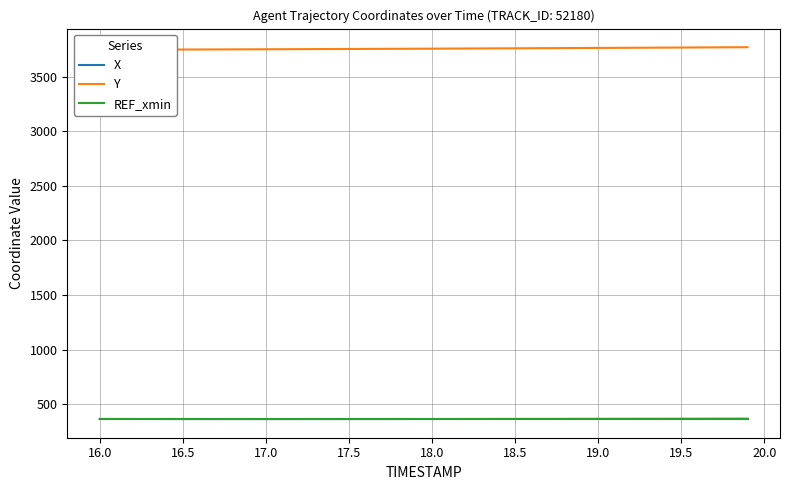

Does the chart have visible grid lines?

Yes